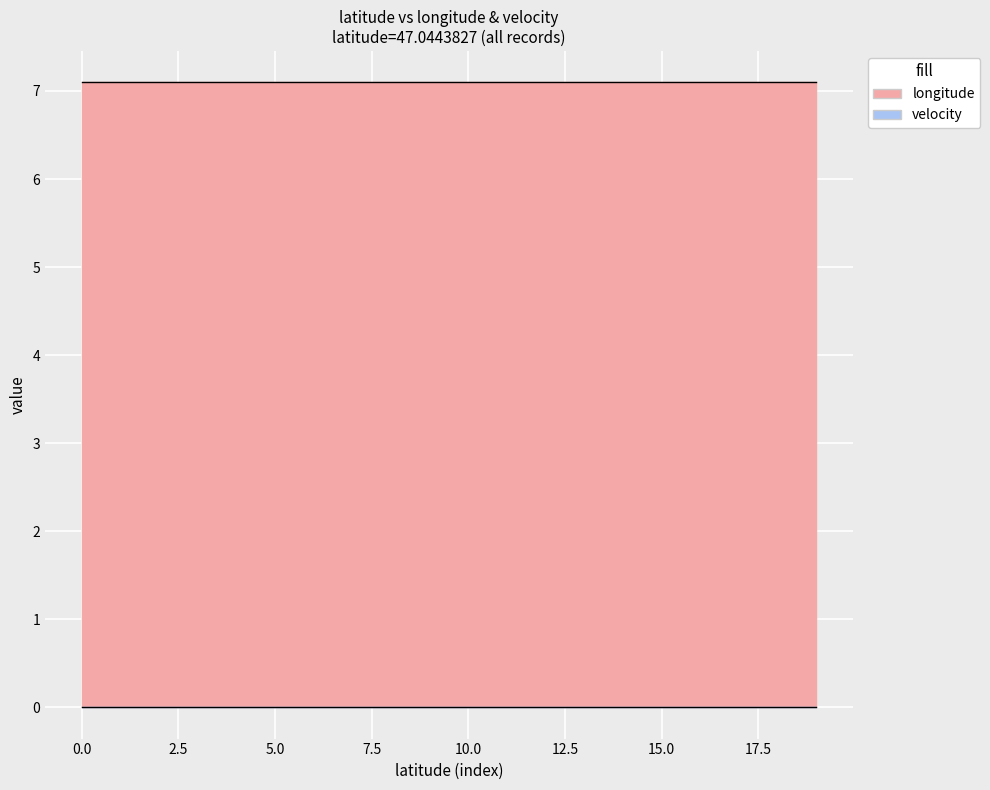

Where is velocity nearest to the value 0?

47.0443827